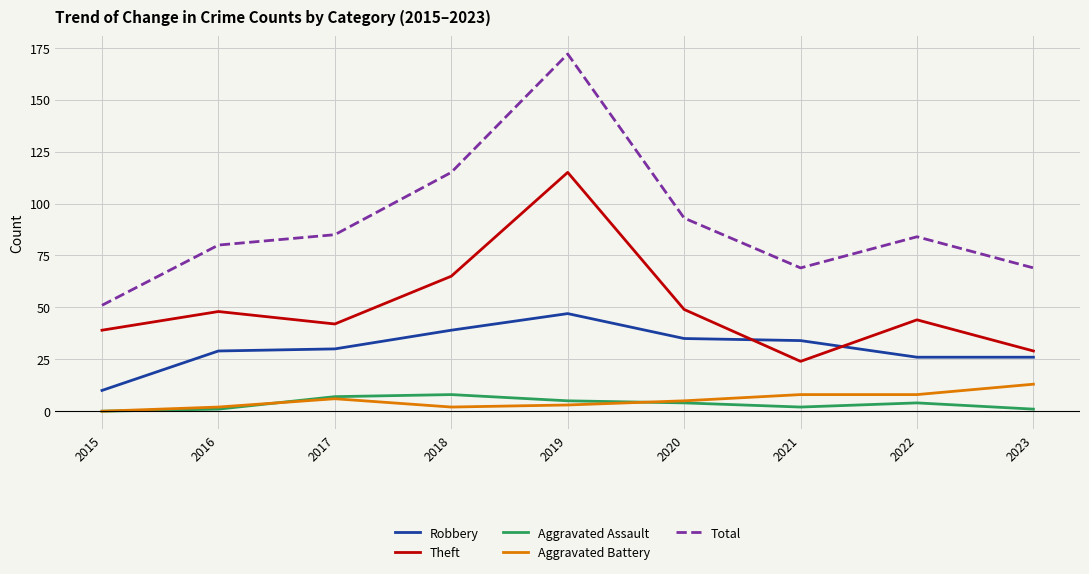

The value of Robbery at 2015 is 10. True or false?

True